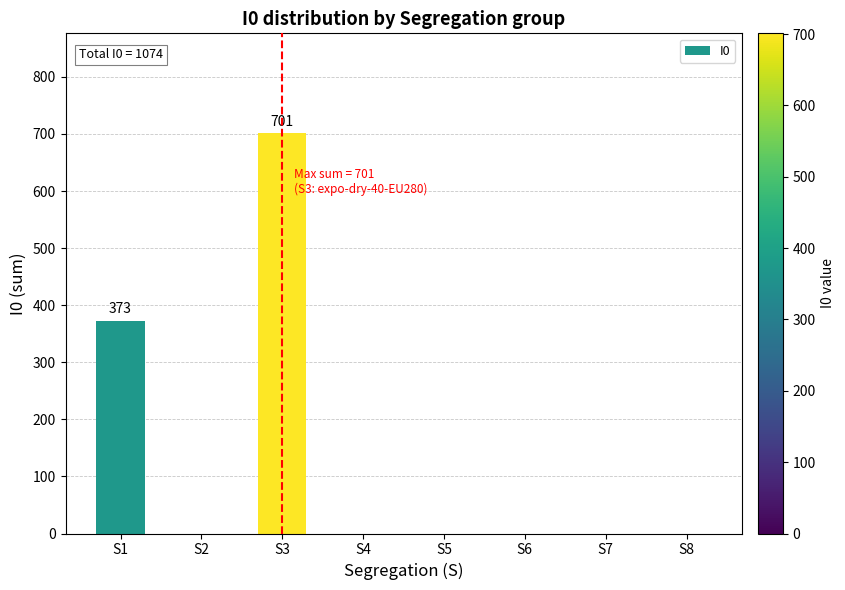

Which category has the highest value across all series?

S3